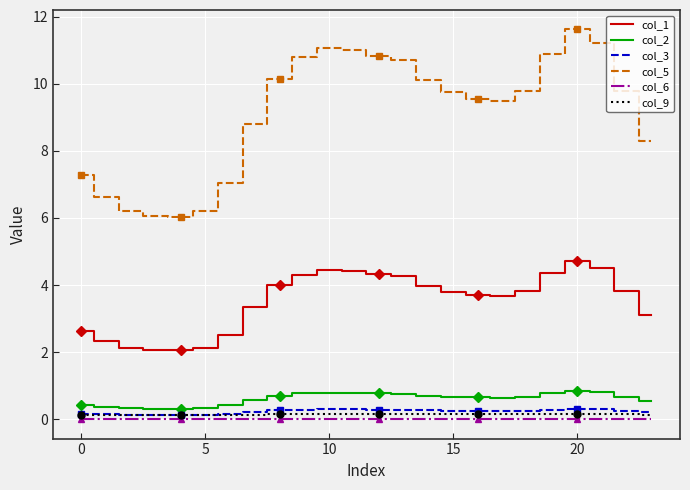

Is the value of col_2 at 20 greater than the value of col_3 at 10?

Yes